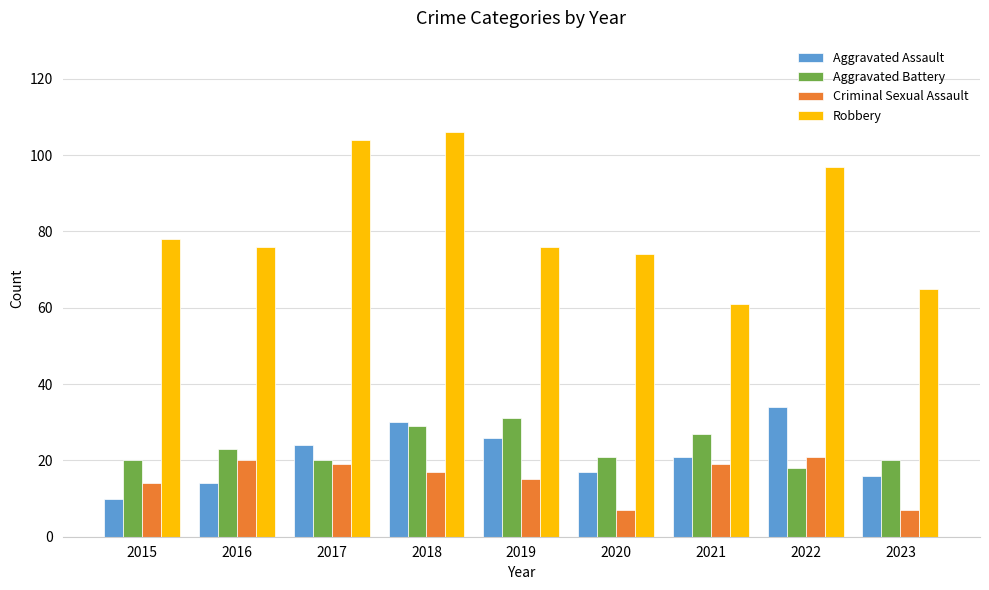

Which series has the largest total across all categories?

Robbery